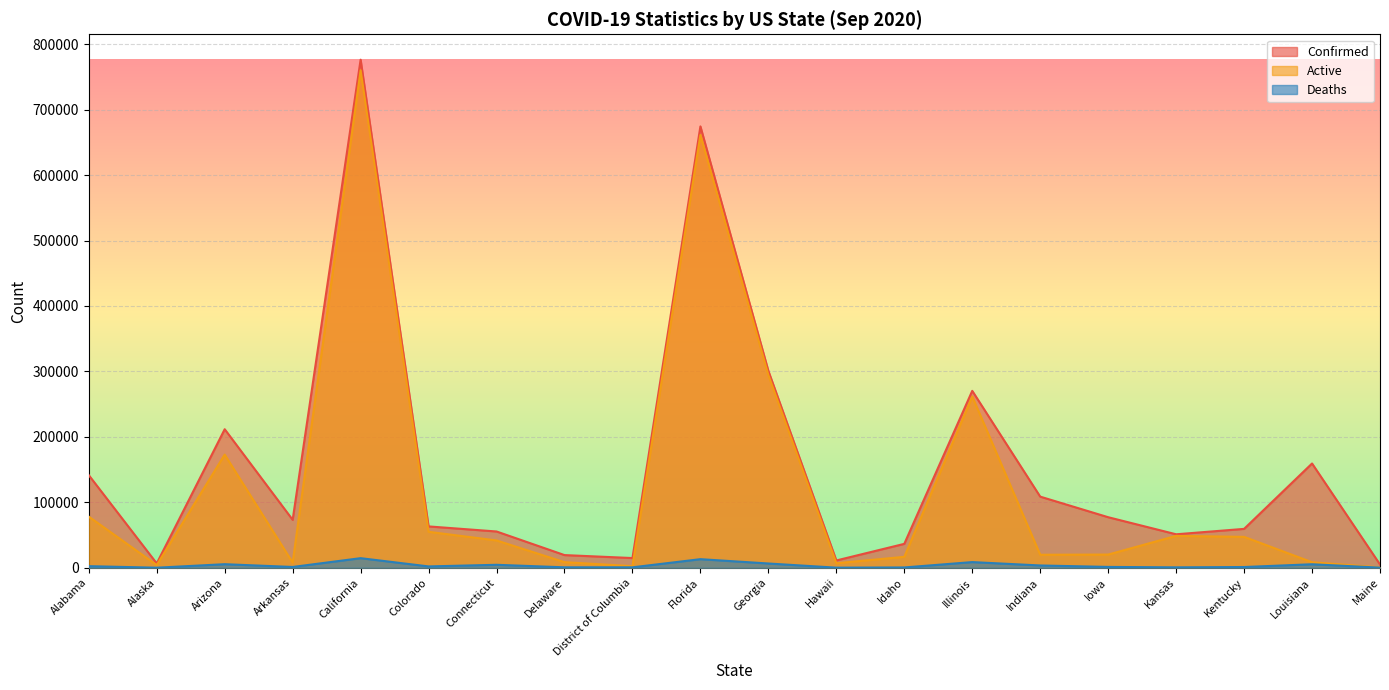

What is the sum of all Active values?

2516443